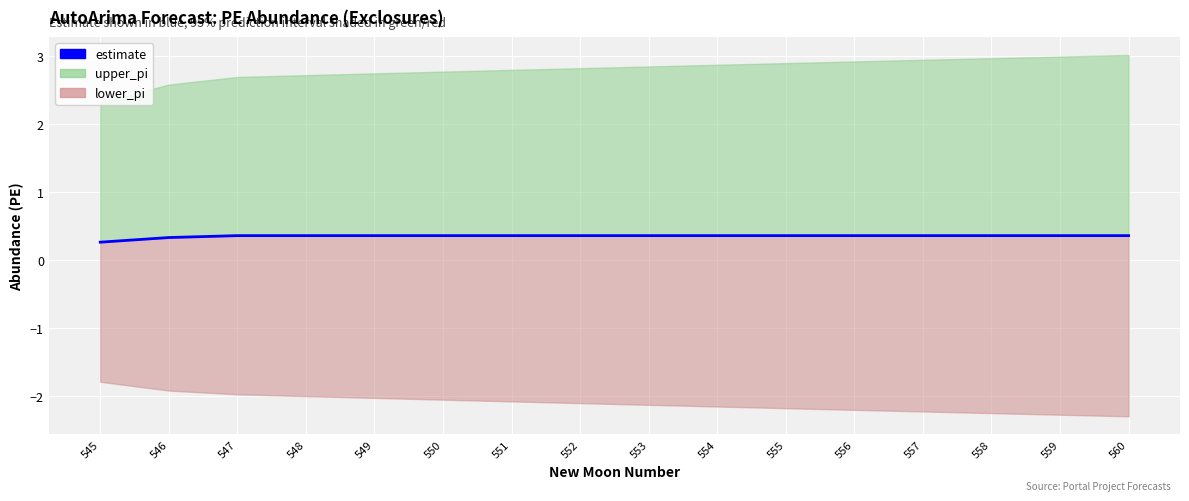

At which label is the value closest to 0?

545